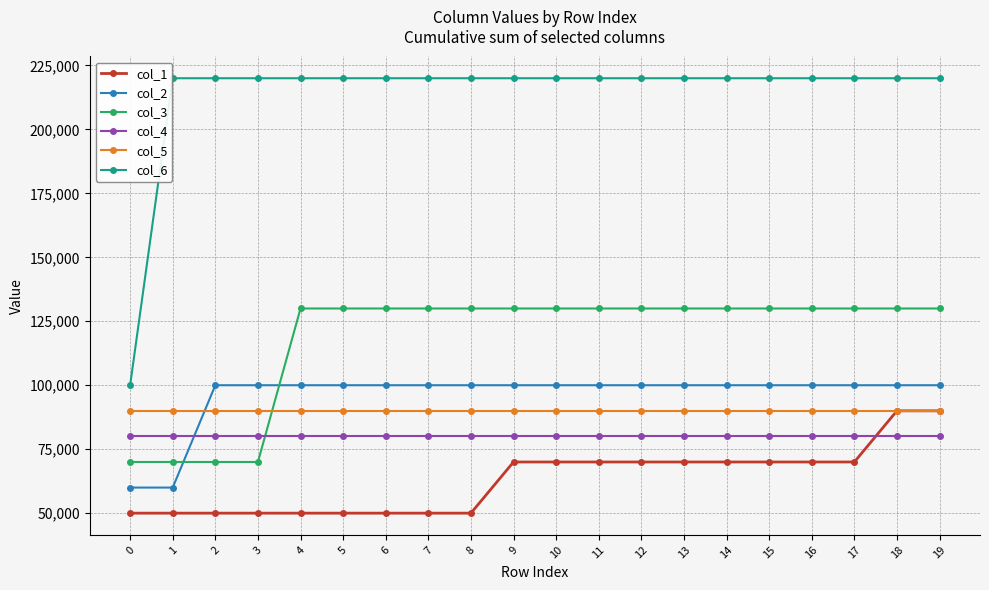

Which series has the widest spread of values?

col_6